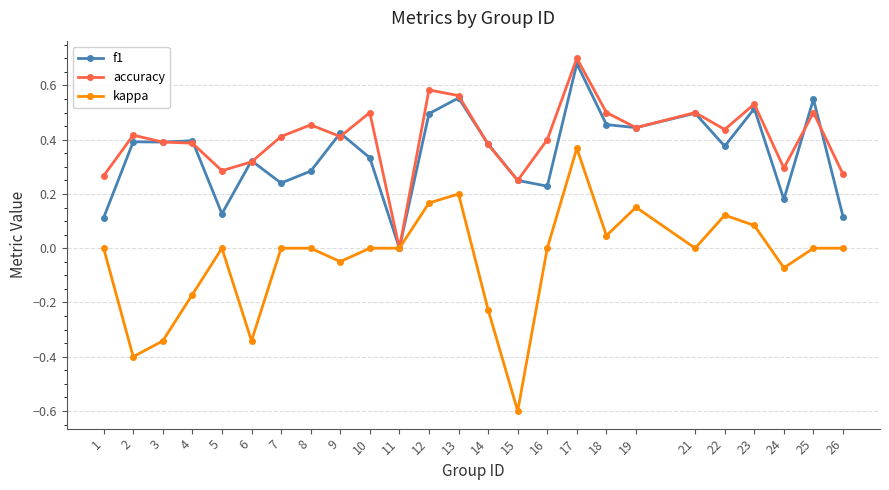

Which series has the largest range (max minus min)?

kappa